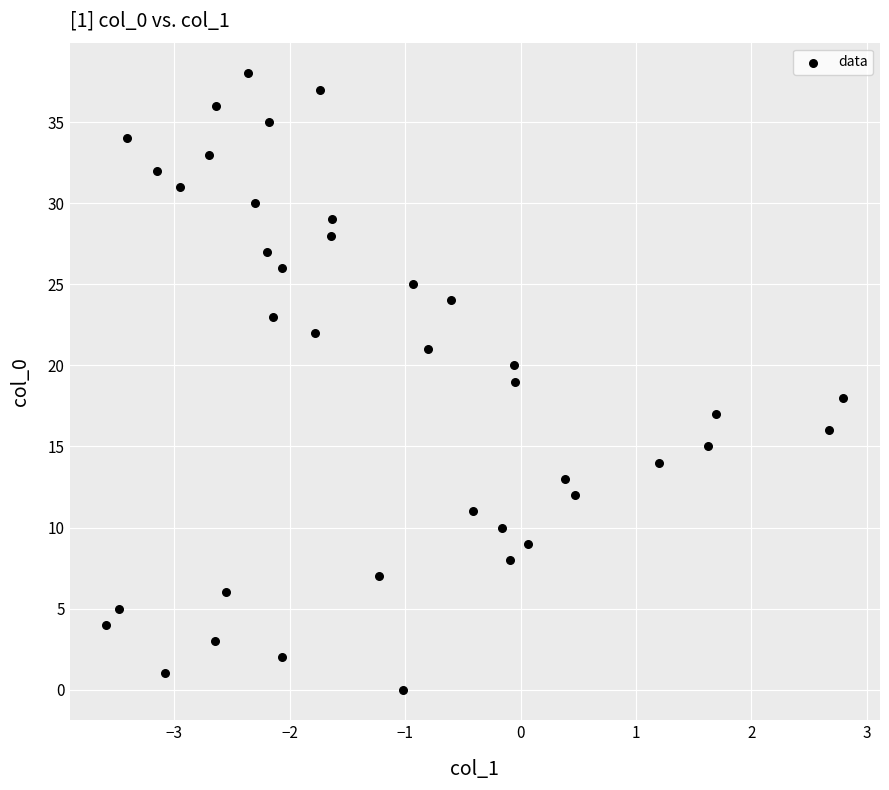

What is the range of Y values (max minus min)?

38